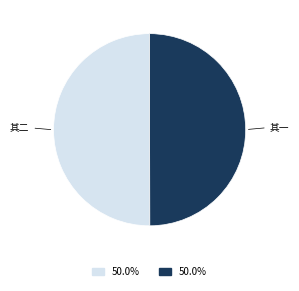

How many slices are in this pie chart?

2